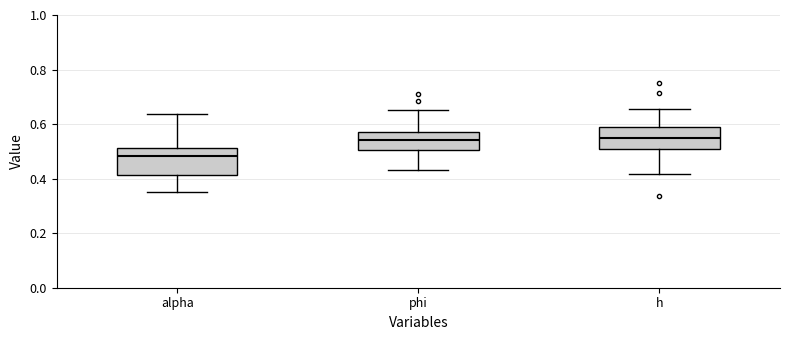

Reading left to right, read every box against the y-axis: the position of its median line, the range the box covers, and the ends of its whiskers. The values are not printed on the chart, so give them approximately, as read against the axis.

alpha: median 0.48, box 0.42 to 0.52, whiskers 0.34 to 0.64
phi: median 0.54, box 0.50 to 0.58, whiskers 0.44 to 0.66
h: median 0.54, box 0.52 to 0.58, whiskers 0.42 to 0.66